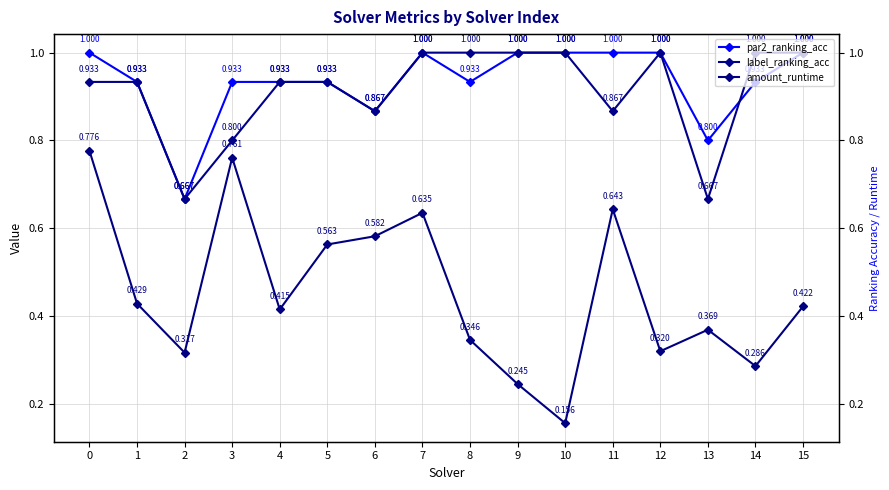

At 7, list the series in order from smallest to largest.

amount_runtime, par2_ranking_acc, label_ranking_acc